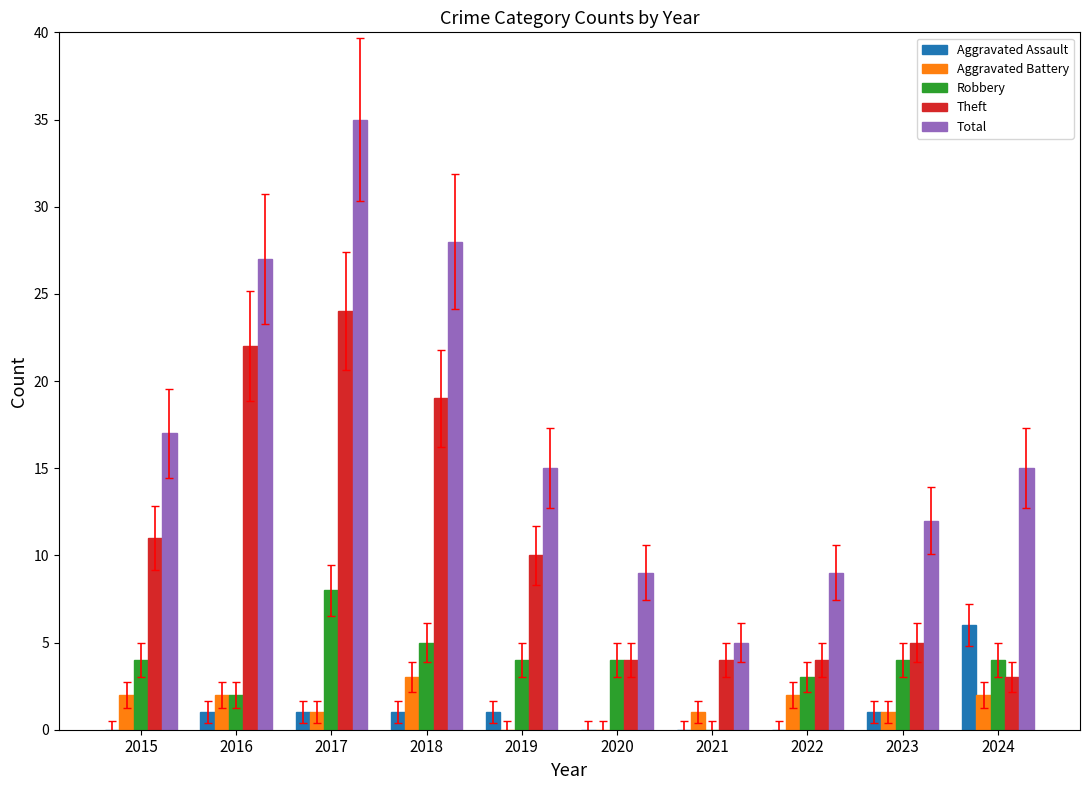

Which series changed the most between 2016 and 2021?

Total